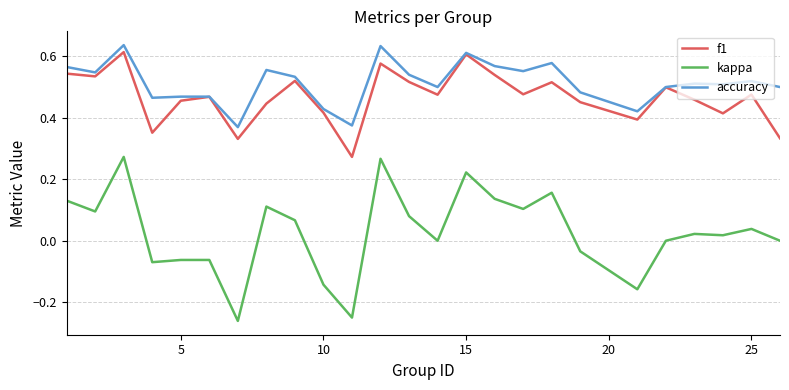

True or false: accuracy and kappa cross at least once.

False